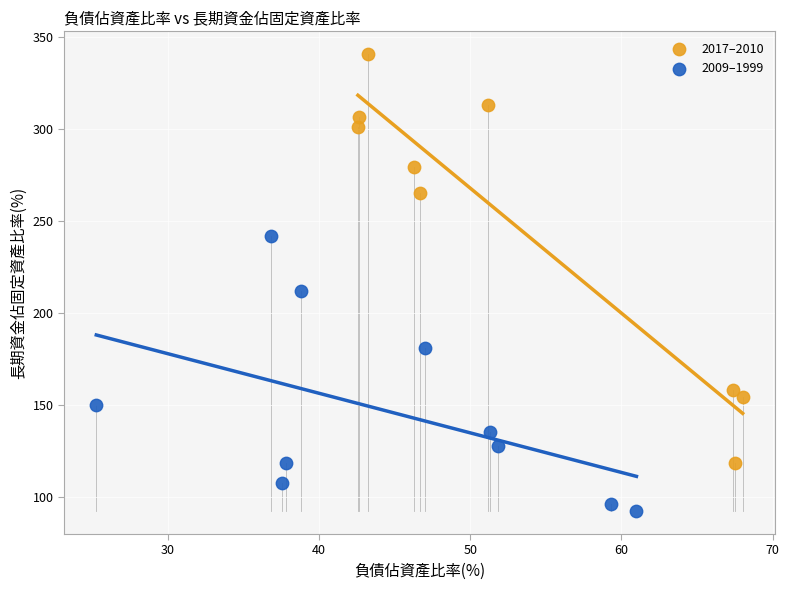

Which series contains the lowest Y value?

2009–1999